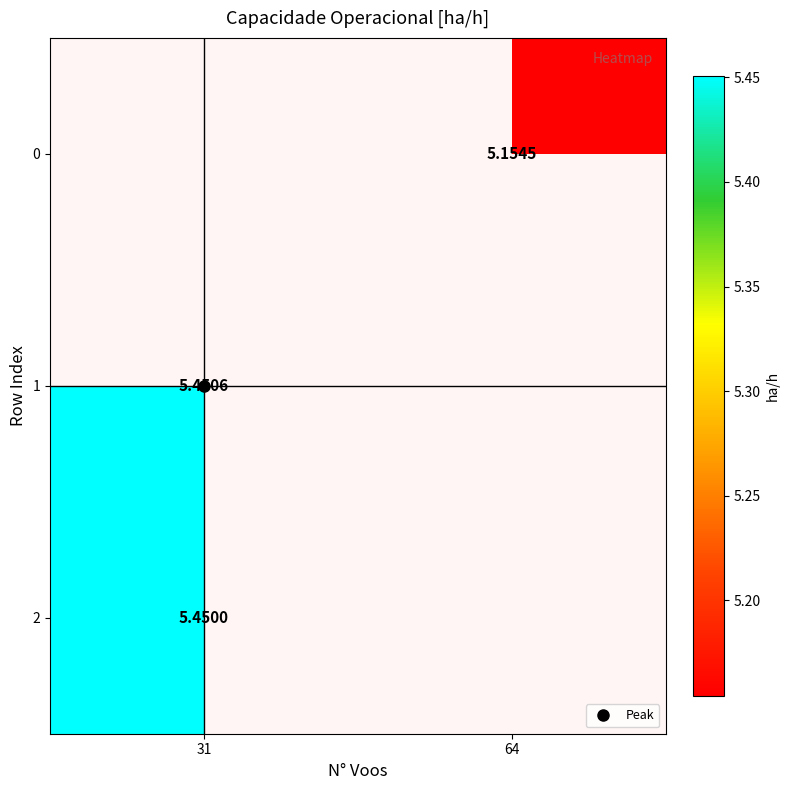

At which label does row_0 first exceed 5?

64